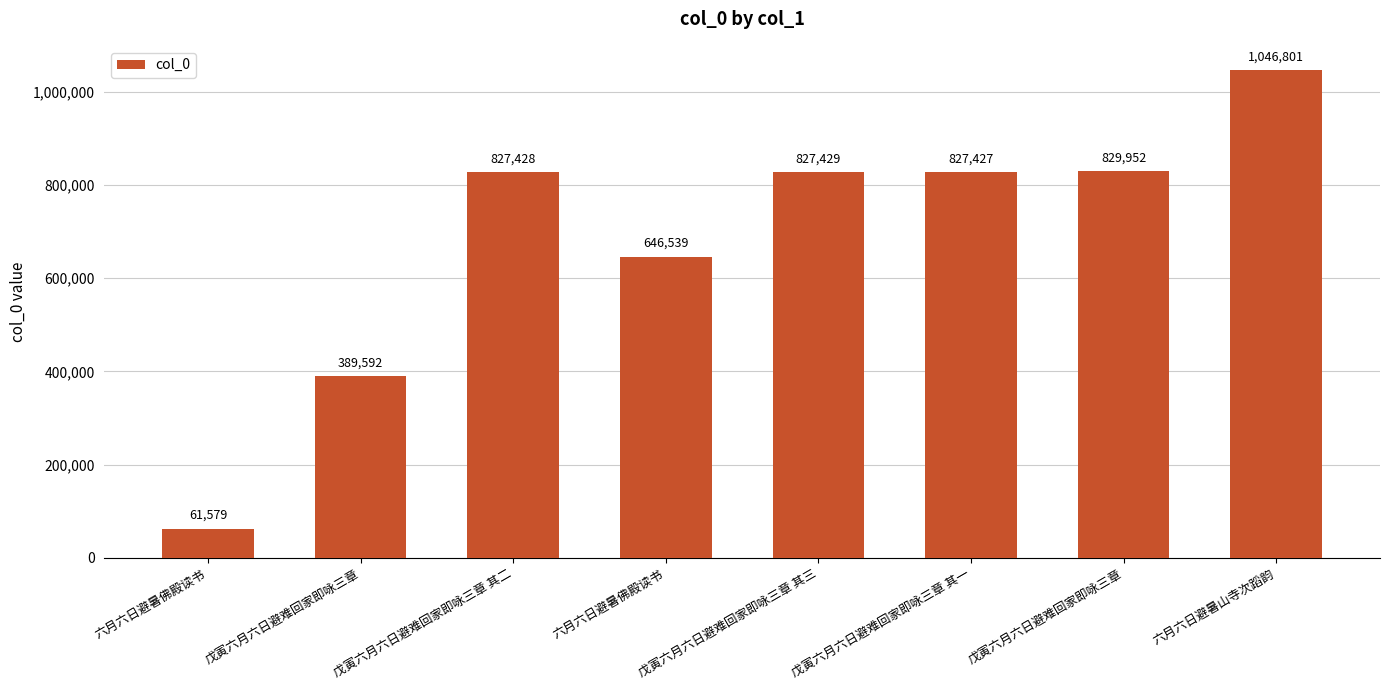

How many bars are there in total?

8